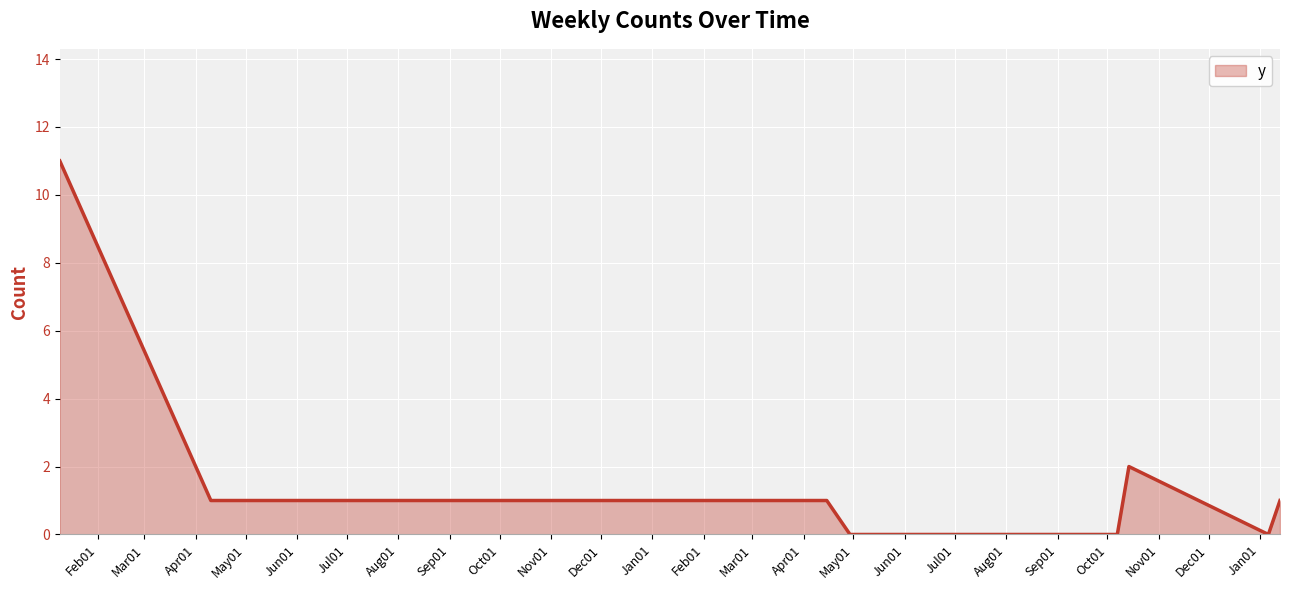

What is the greatest value displayed?

11